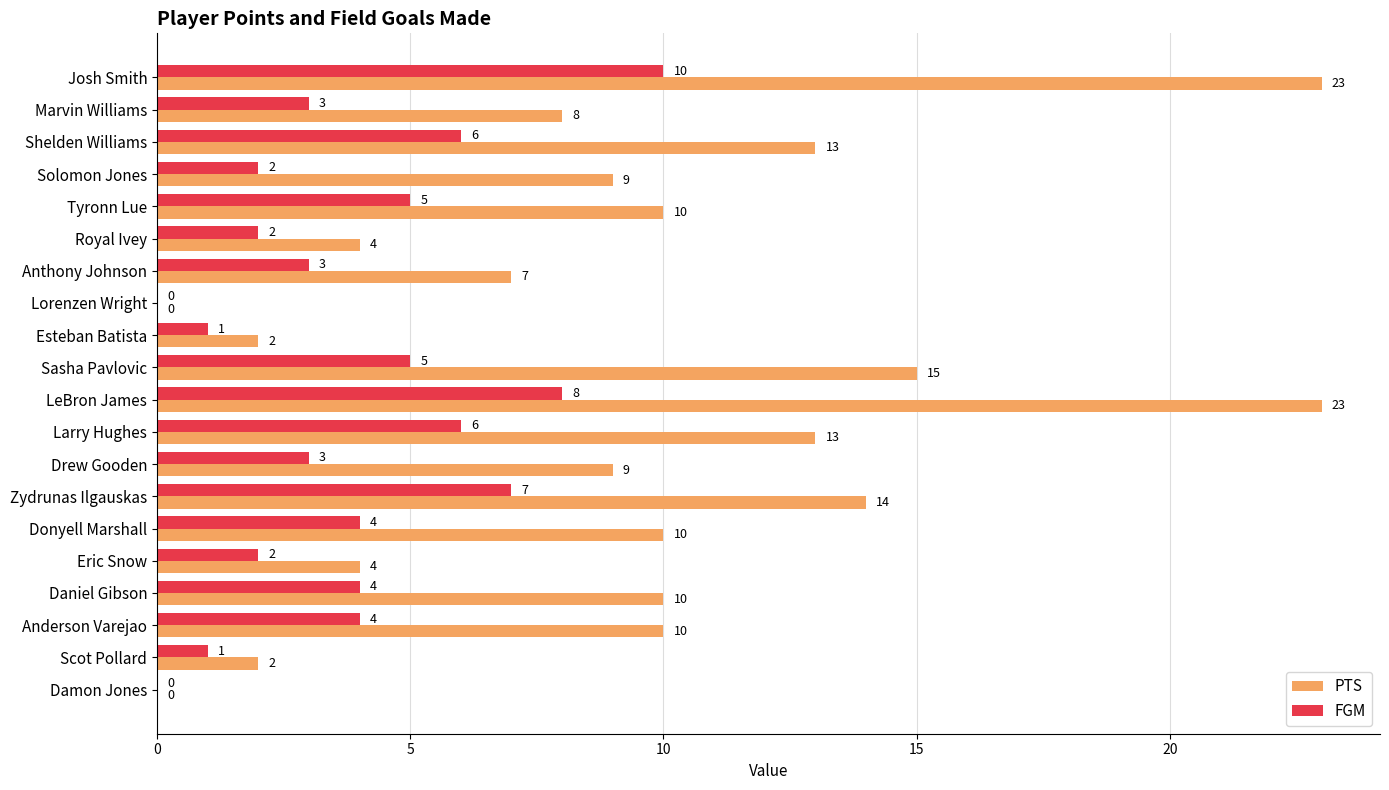

What is the sum of all PTS values?

186